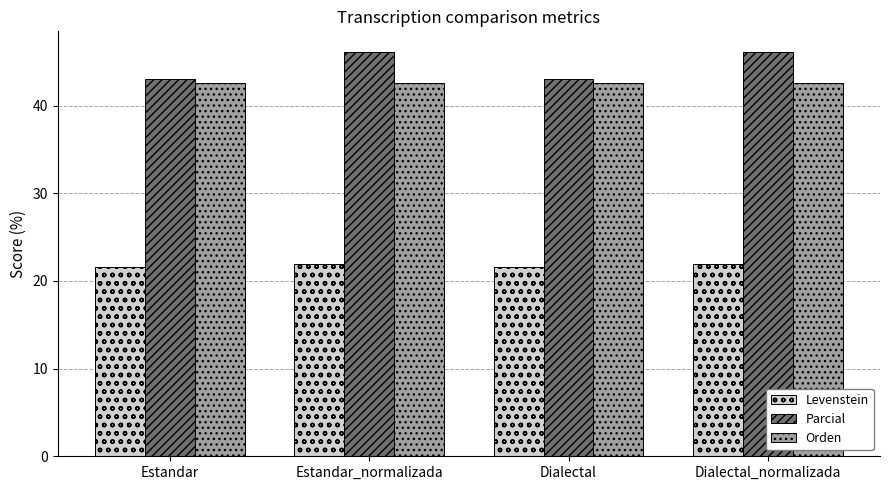

Is it true that Parcial equals 68.4 at Dialectal_normalizada?

False